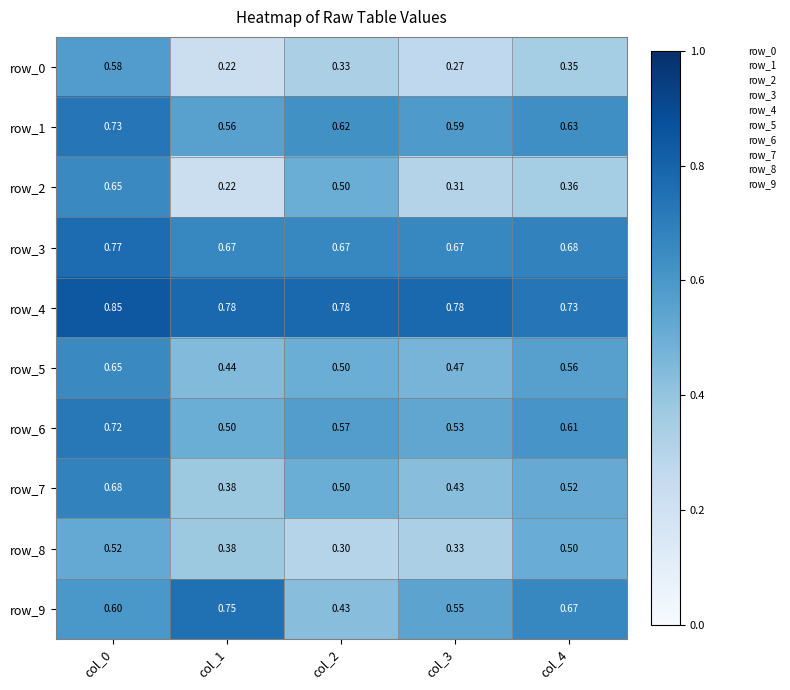

What is the sum of the row_0 values at col_3 and col_2?

0.6